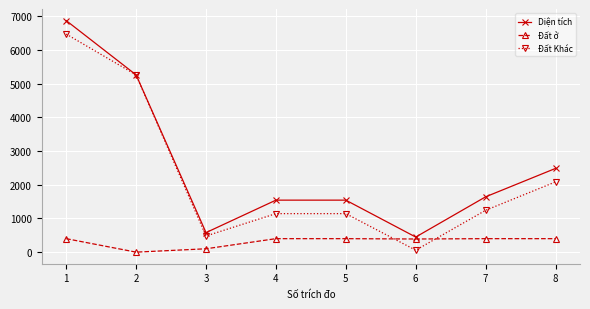

How many times do Đất ở and Đất Khác cross each other?

2